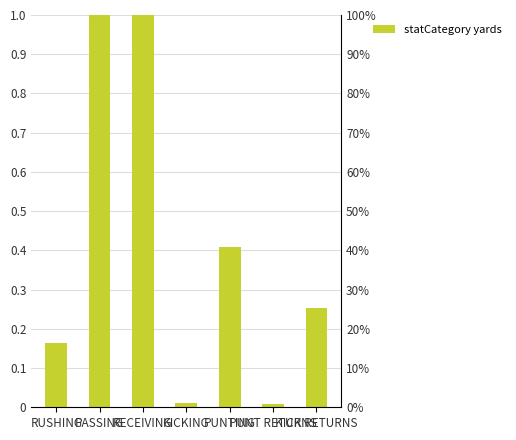

How many bars are there in total?

7